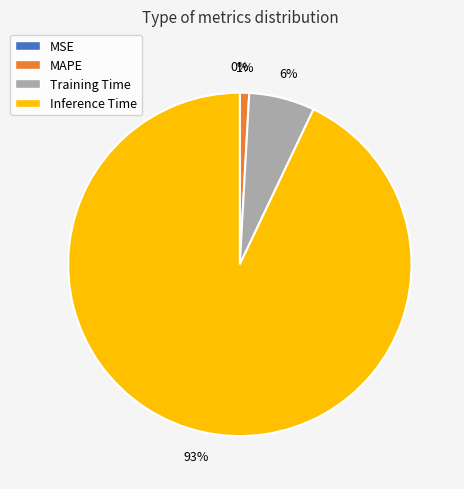

What is the majority slice?

Inference Time